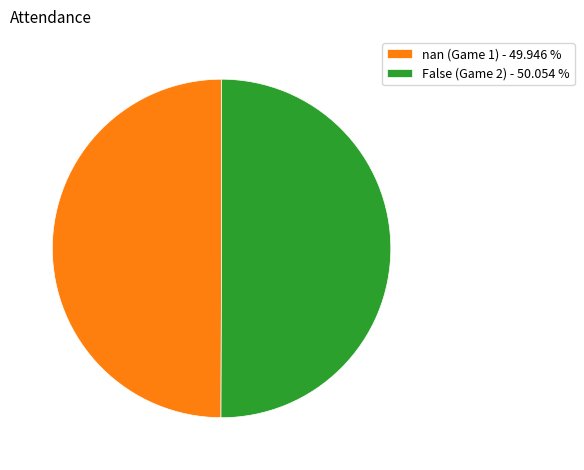

What is the ratio of the value at False (Game 2) - 50.054 % to the value at nan (Game 1) - 49.946 %?

1.0